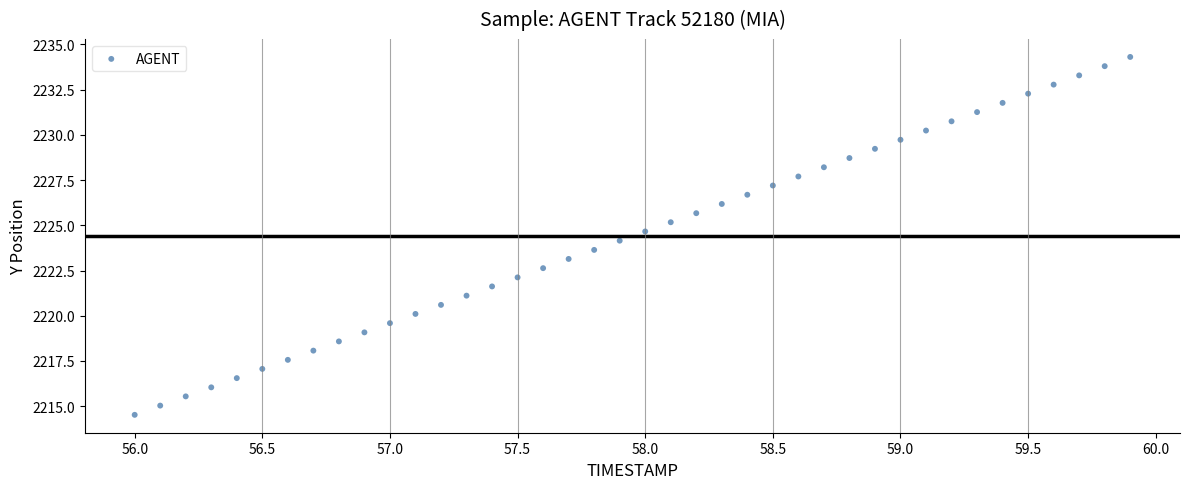

What is the range of X values (max minus min)?

3.9